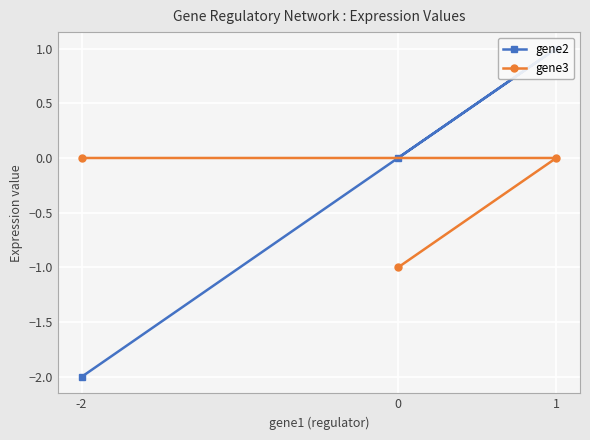

Reading right to left, extract all data points from this chart.

gene2: -2	1	0
gene3: 0	0	-1